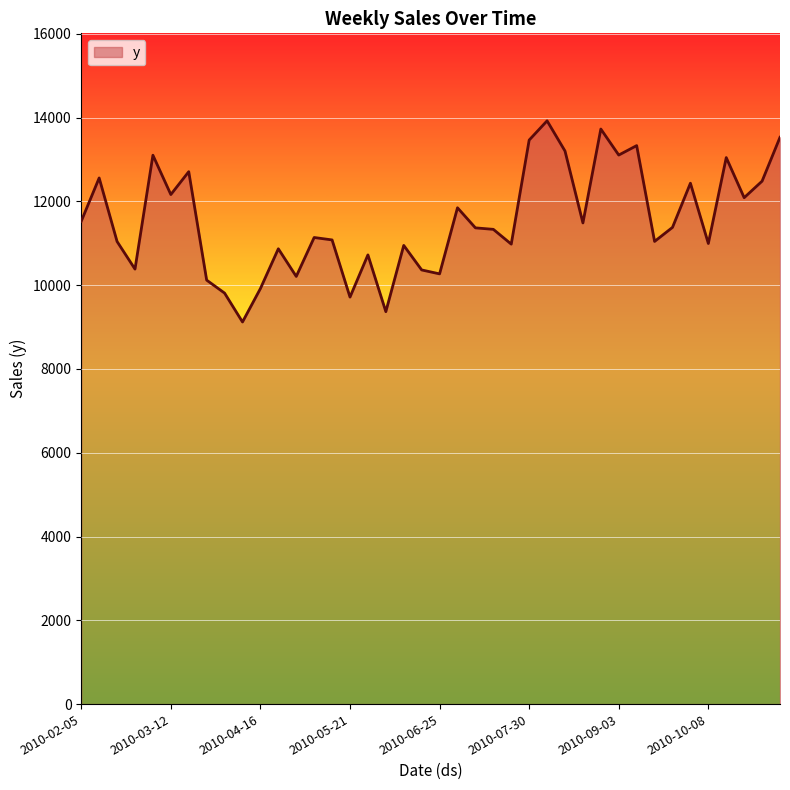

What is the smallest value displayed?

9121.7